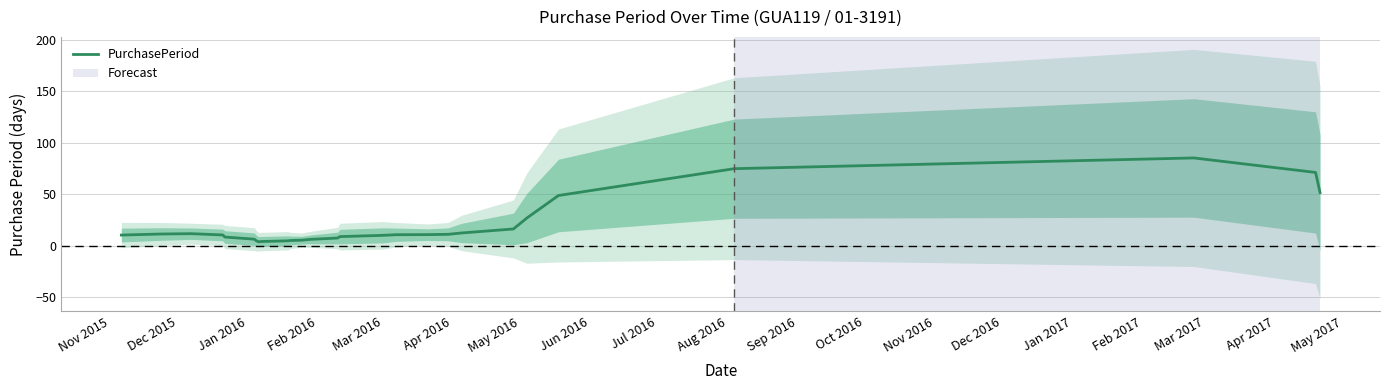

What is the difference between the maximum and minimum values?

81.6